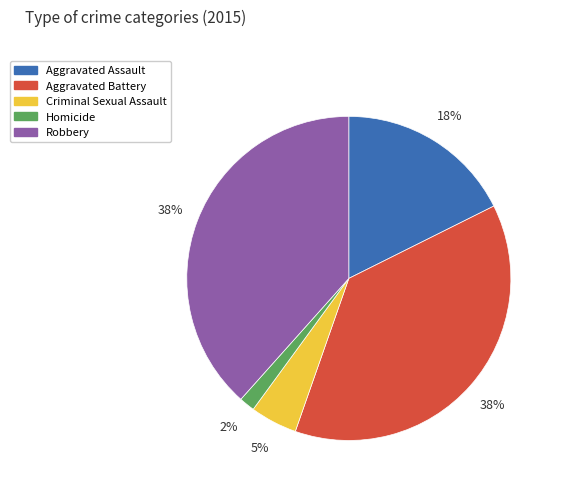

Combined, do Homicide and Aggravated Assault account for over 50%?

No